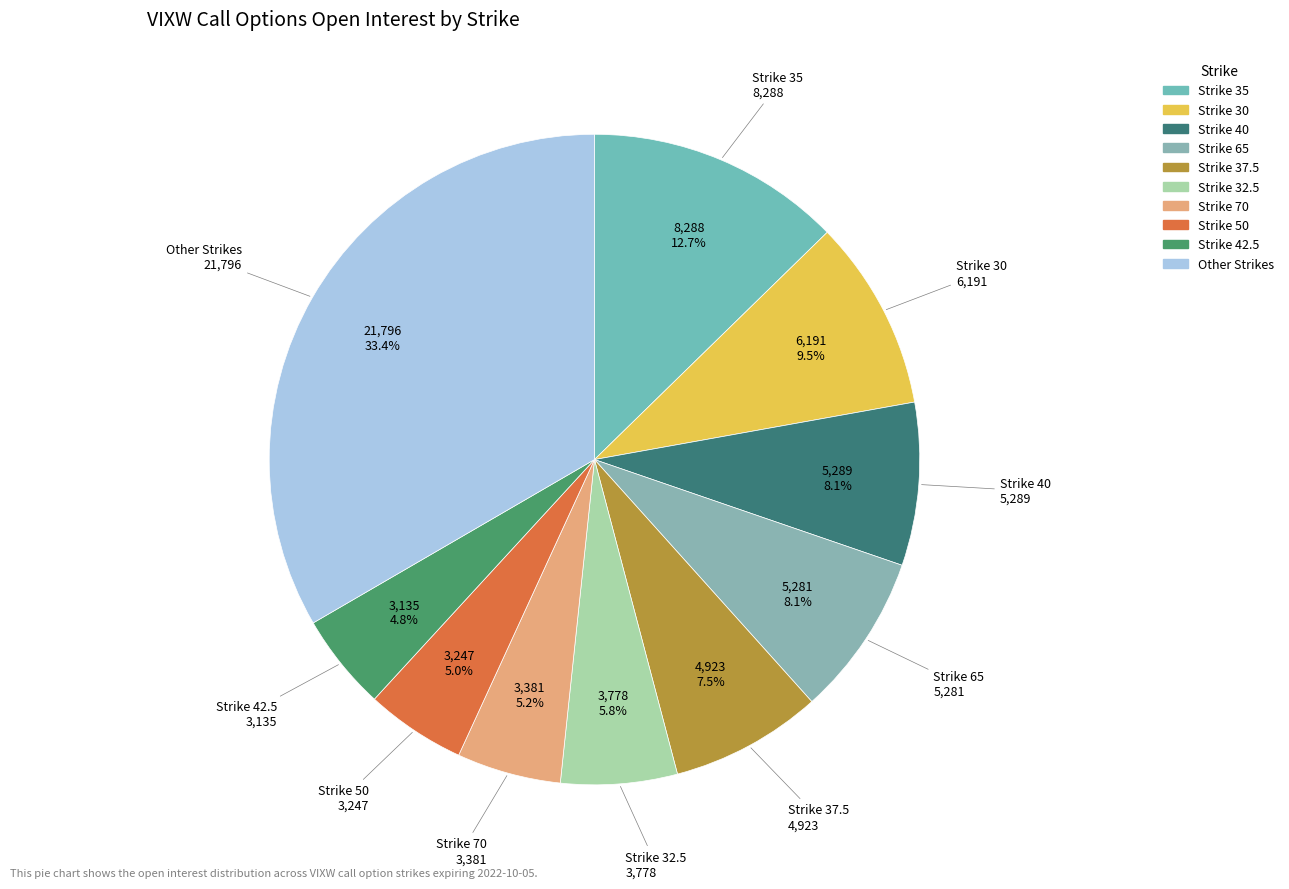

How many slices are in this pie chart?

10